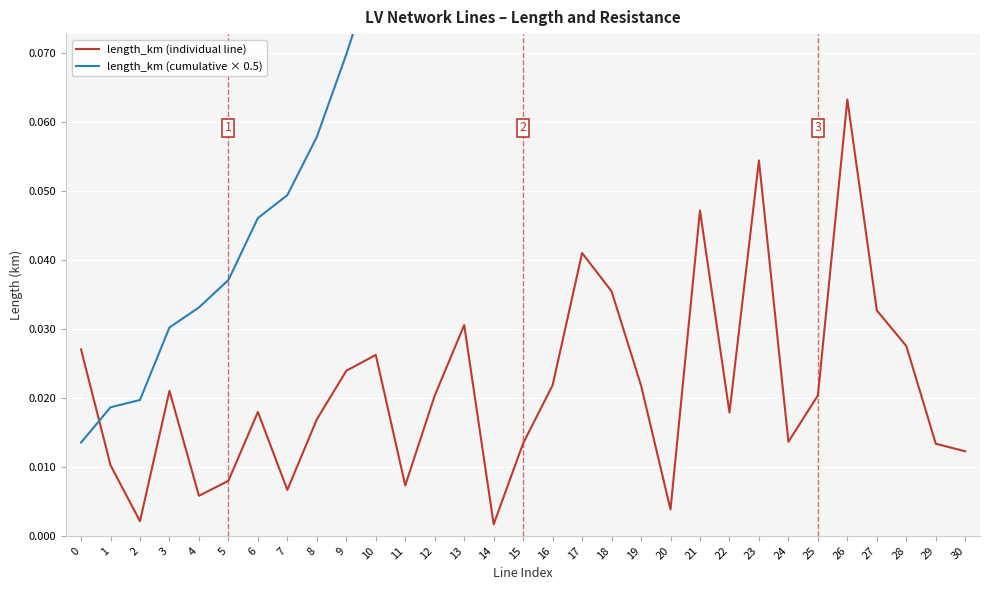

At which category does length_km (individual line) reach its first local peak?

3